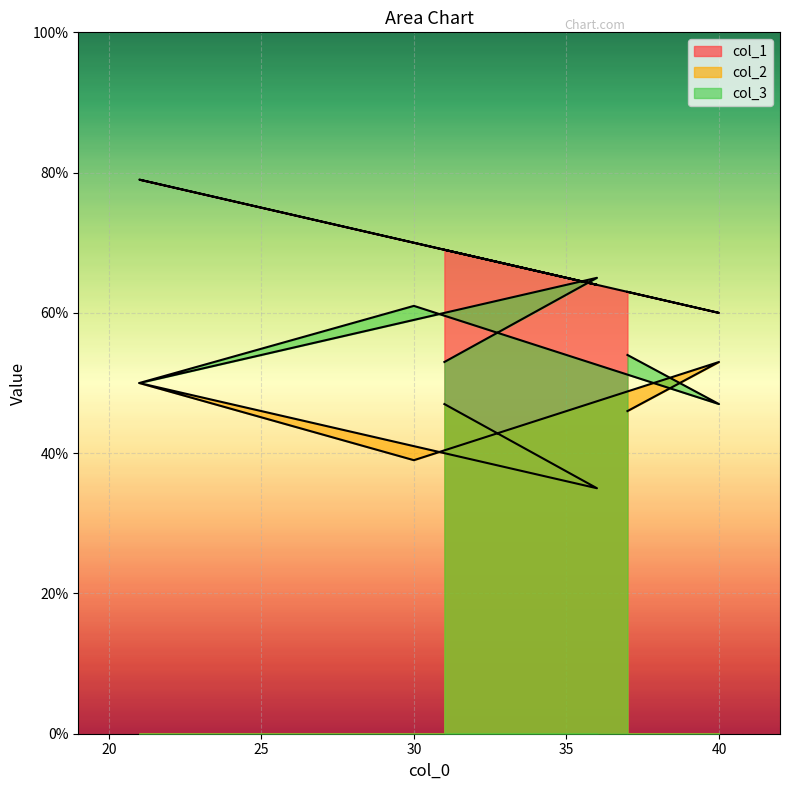

Which series changed the most between 31 and 21?

col_1